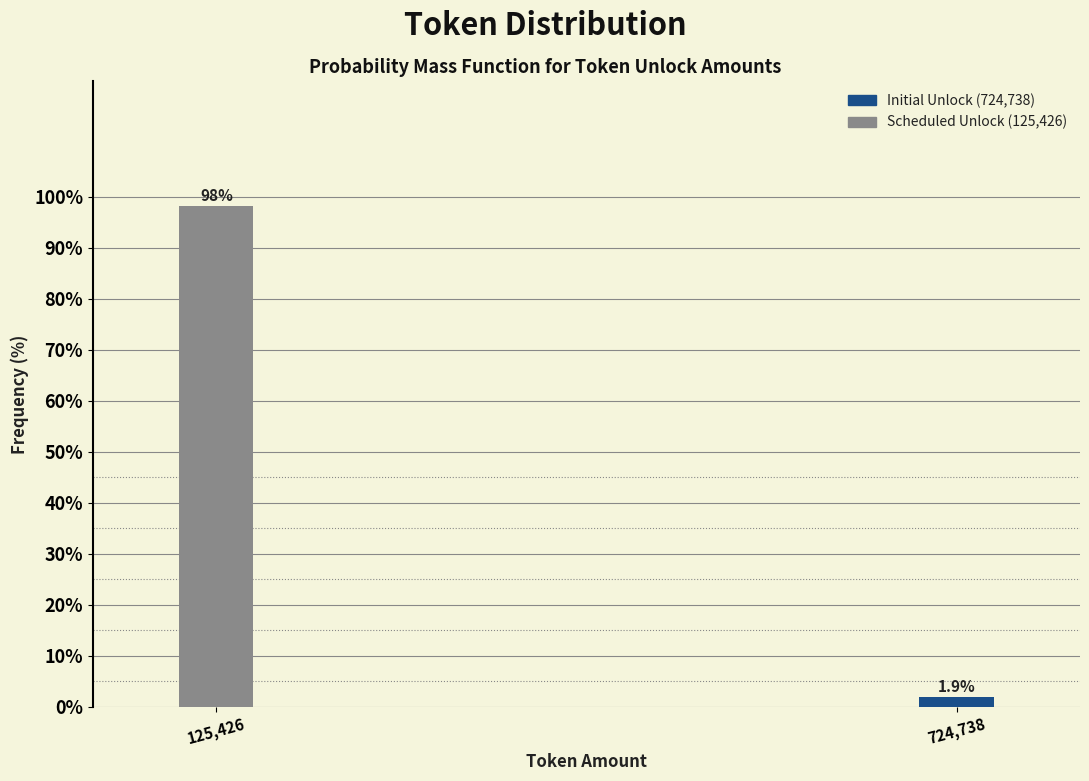

Reading left to right, extract all data points from this chart.

98.1	1.9